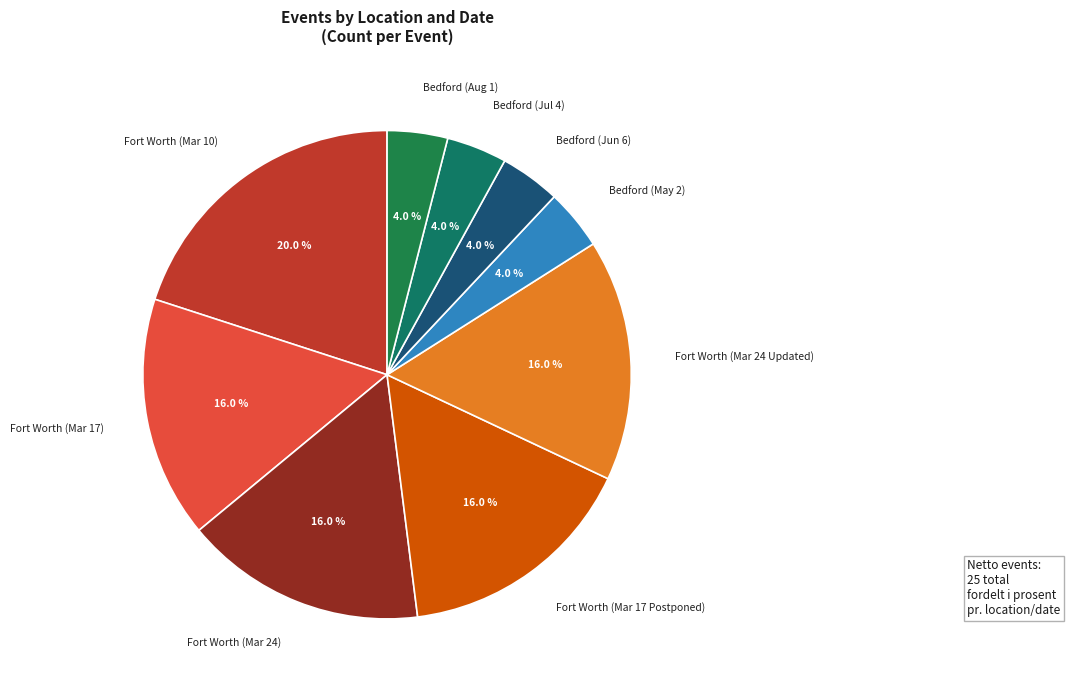

To the nearest percent, what is the average slice percentage?

11%